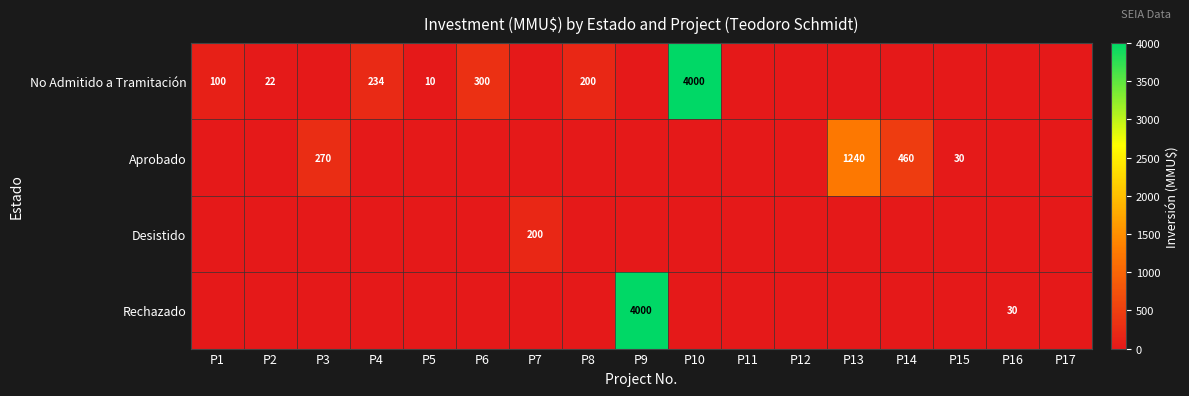

The Aprobado series shows 460 at P14. True or false?

True